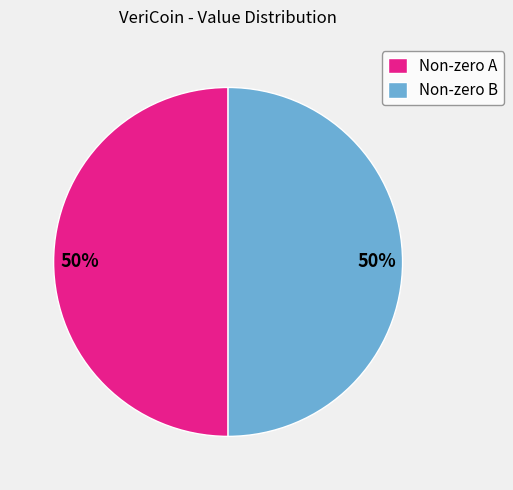

What percentage is the Non-zero A slice, to the nearest percent?

50%